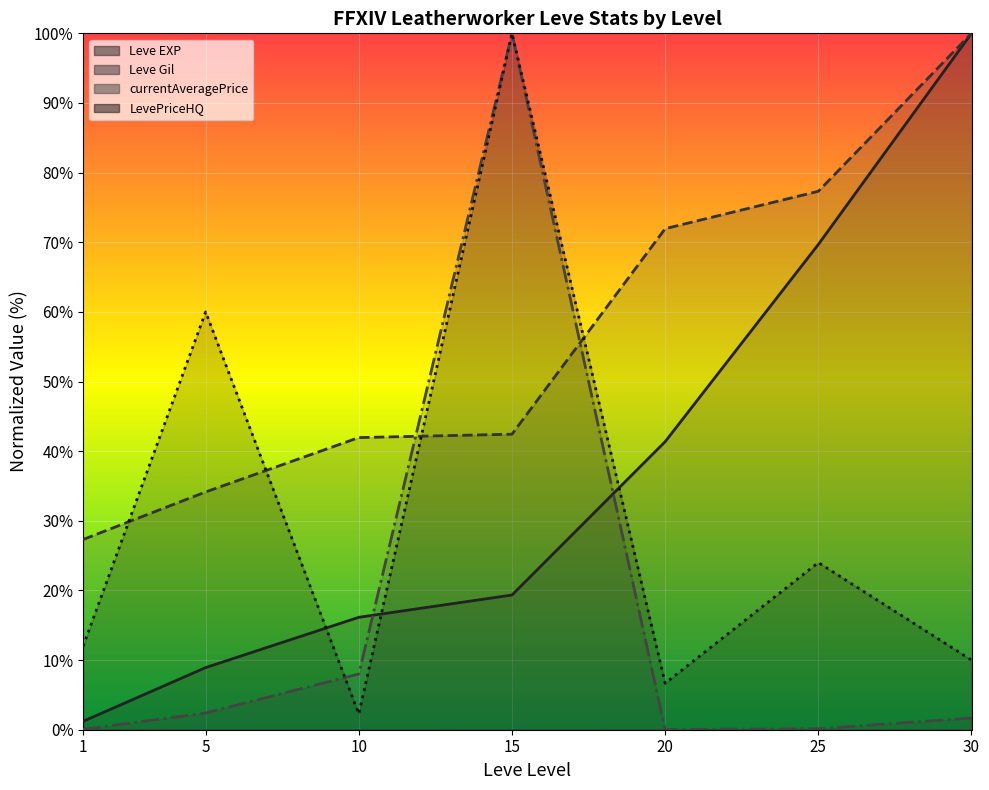

What is the value of the LevePriceHQ point at the 4th from the left?

100.0